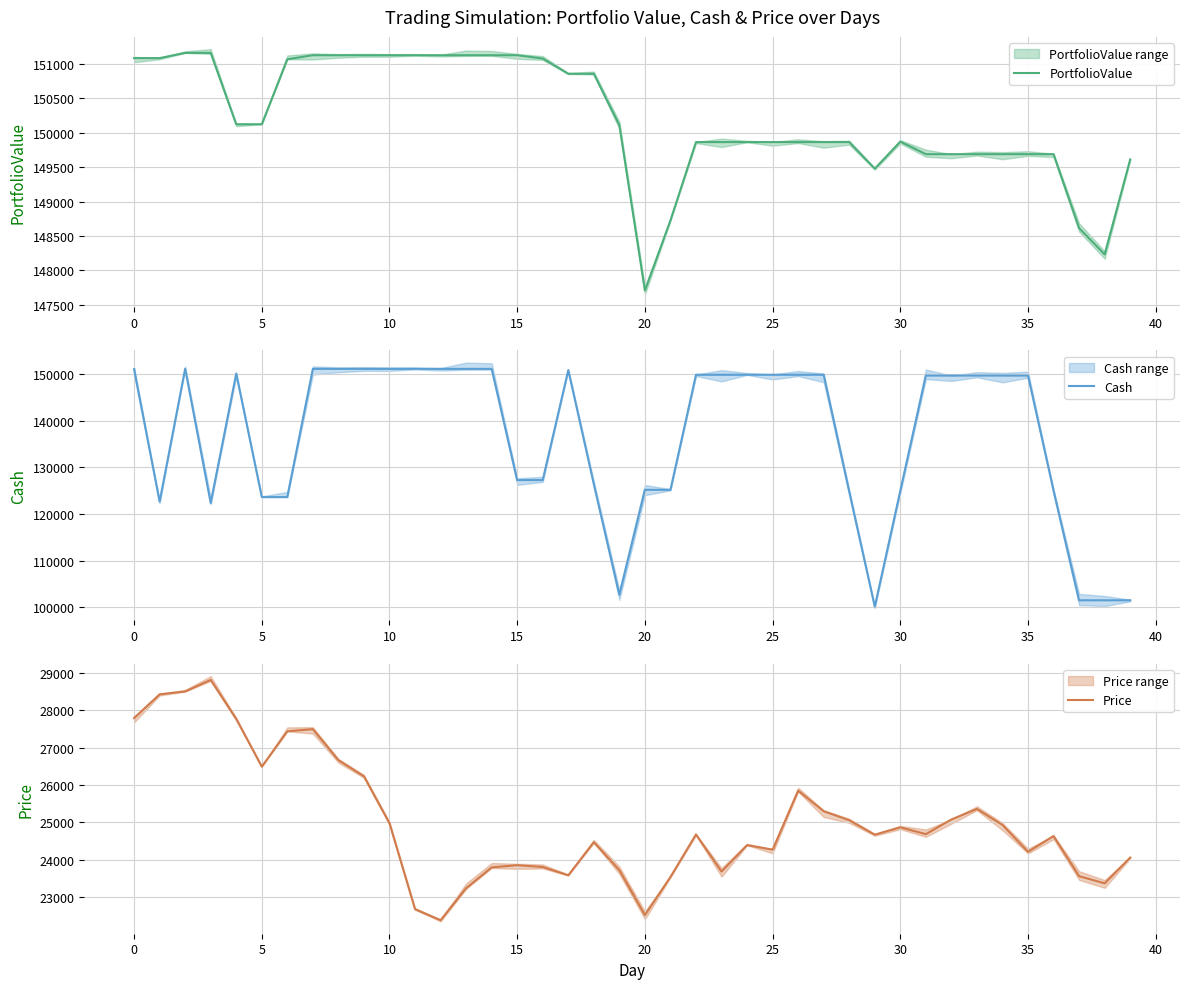

Is it true that Price equals 12683.6 at 0?

False